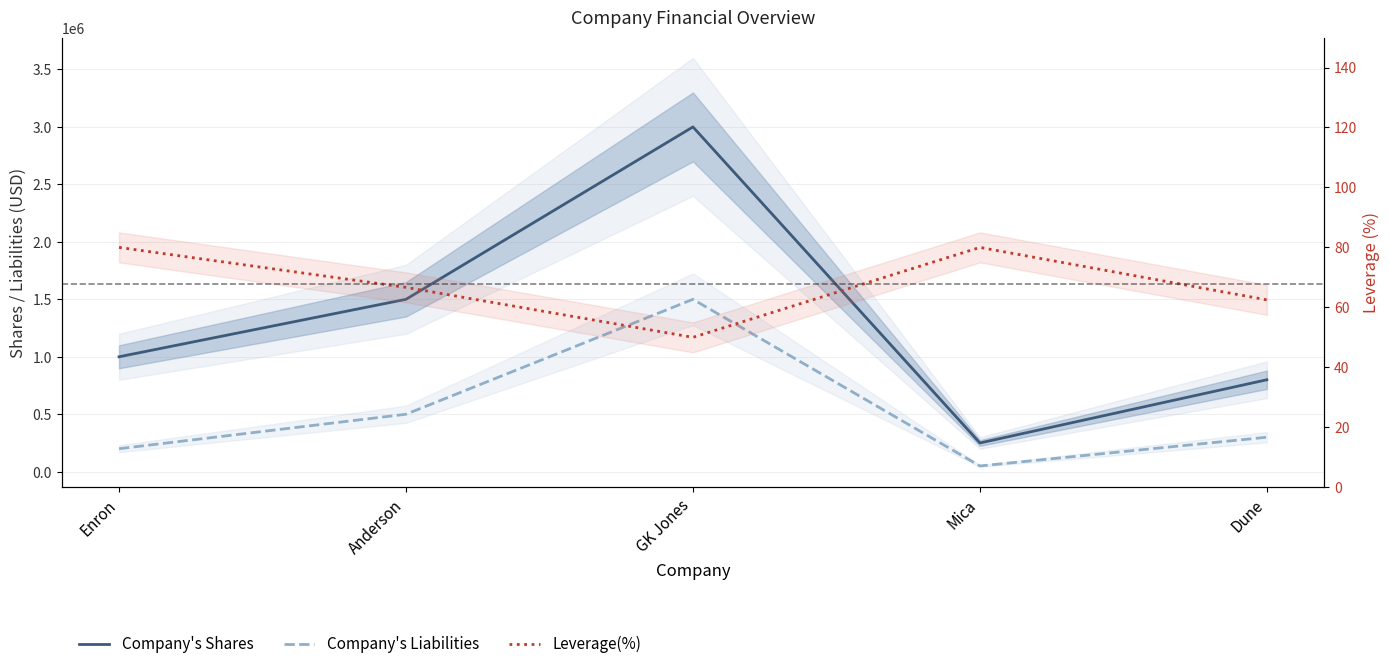

At GK Jones, list the series in order from smallest to largest.

Leverage(%), Company's Liabilities, Company's Shares